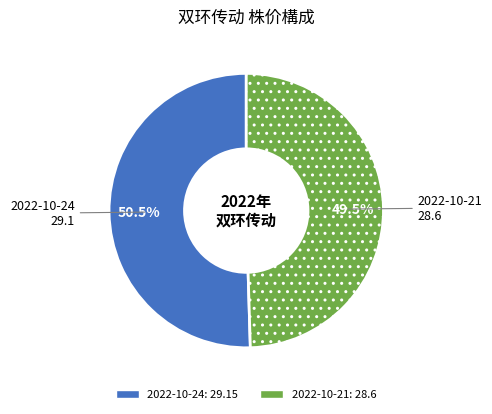

Does any single category account for the majority?

Yes